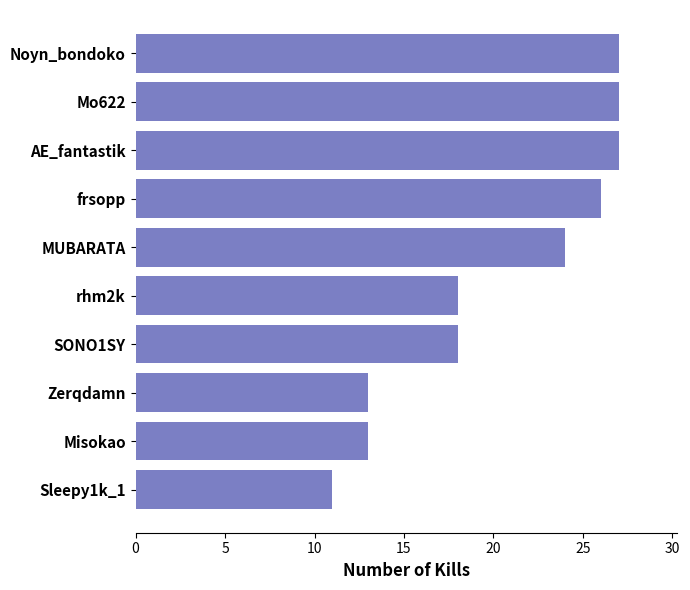

The chart shows a value of 24 at MUBARATA. True or false?

True